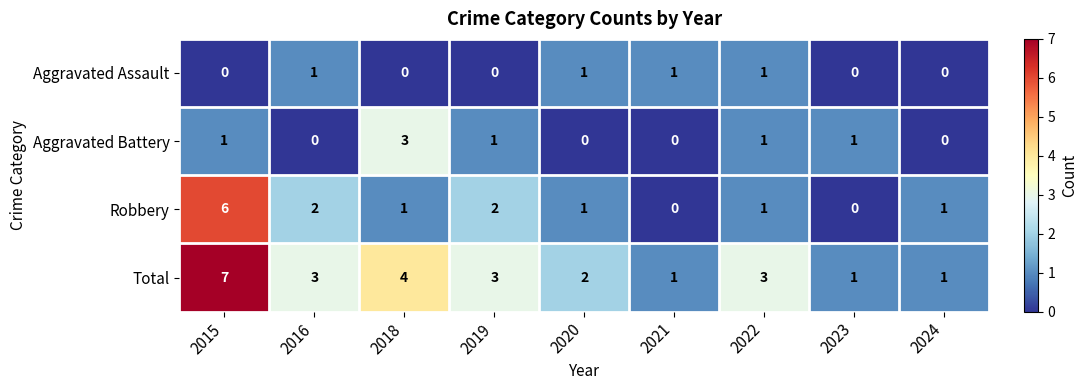

Which label corresponds to the largest value in the chart?

2015